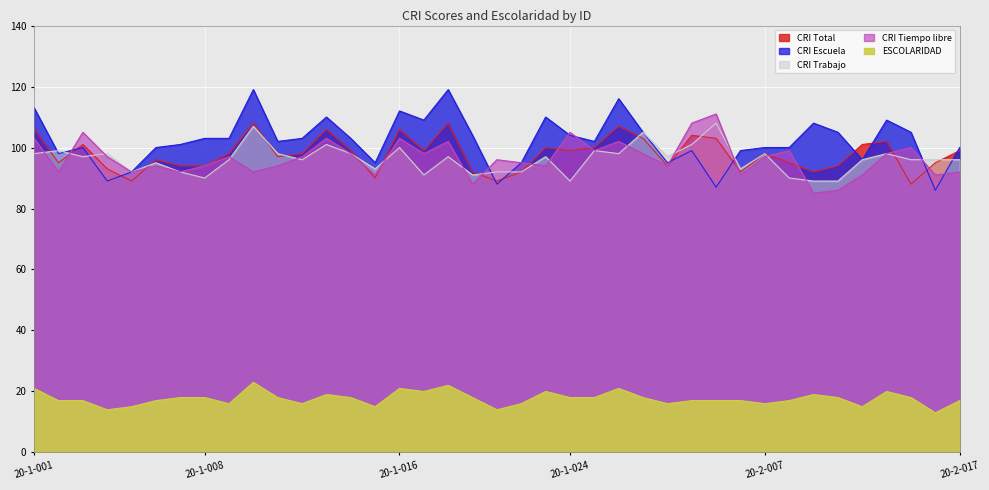

What is the difference between the maximum and second lowest values in the CRI Total series?

19